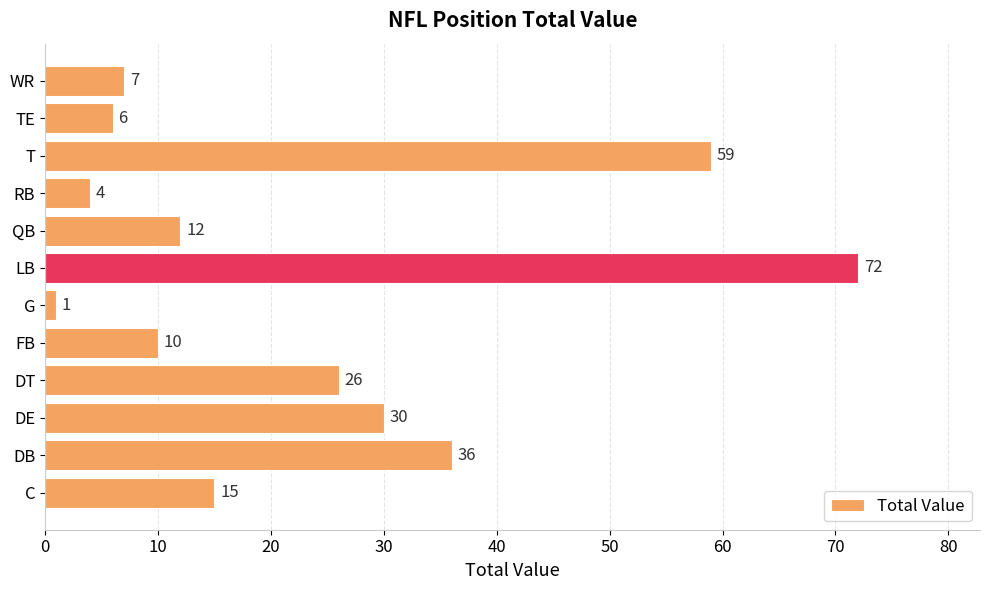

What is the difference between the maximum and minimum values?

71